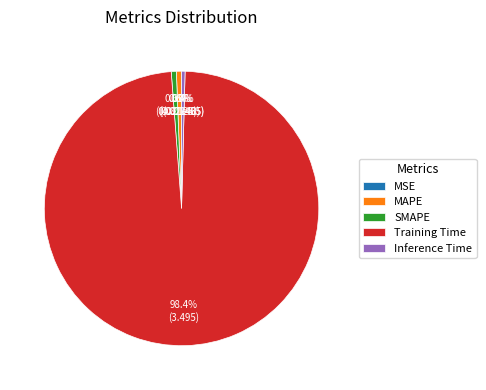

Which slice is the largest?

Training Time